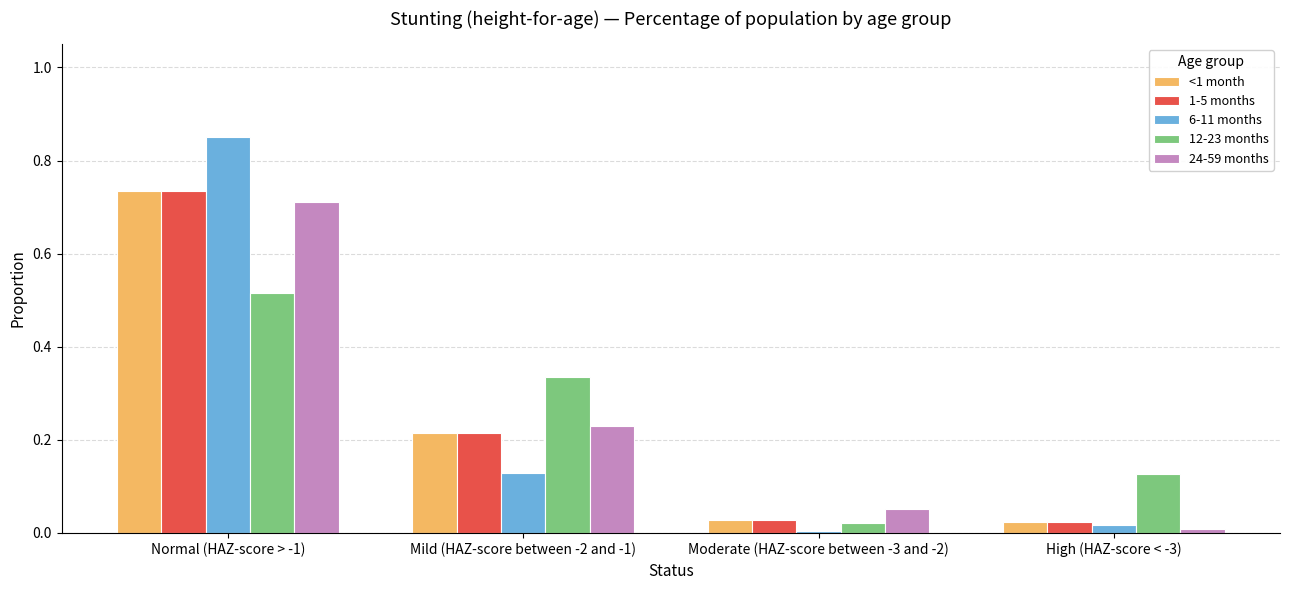

Are the bars horizontal?

No